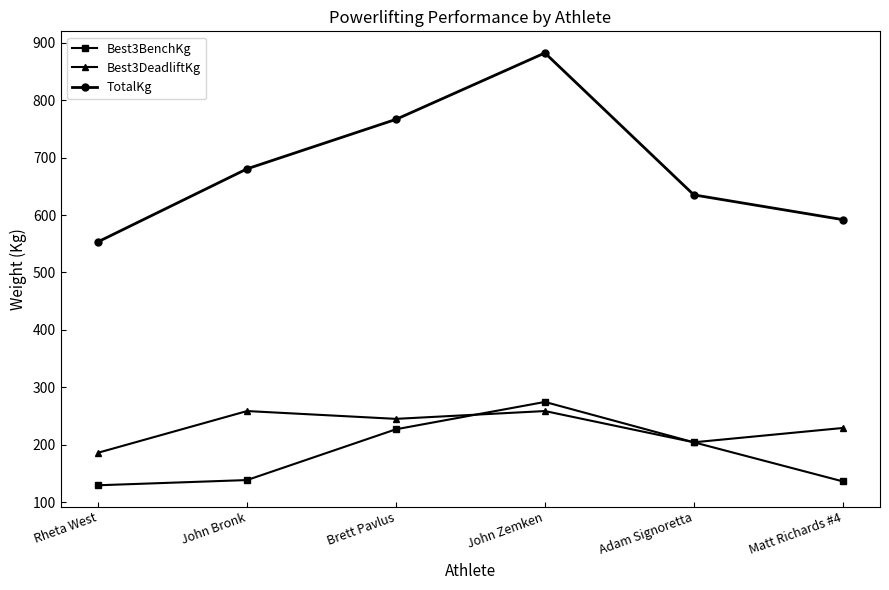

What is the difference between the second highest and second lowest values in the Best3DeadliftKg series?

54.4